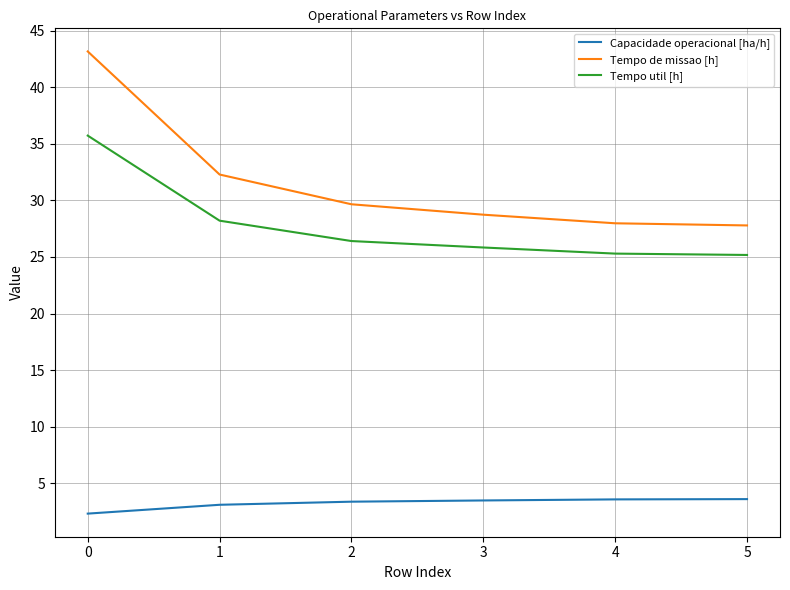

True or false: Capacidade operacional [ha/h] and Tempo de missao [h] cross at least once.

False